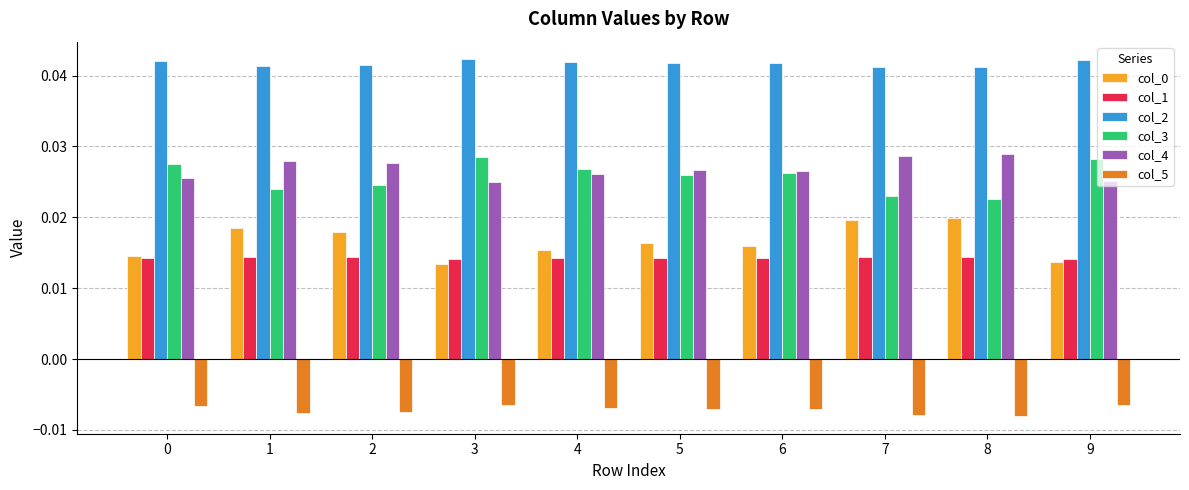

What is the sum of all col_4 values?

0.3